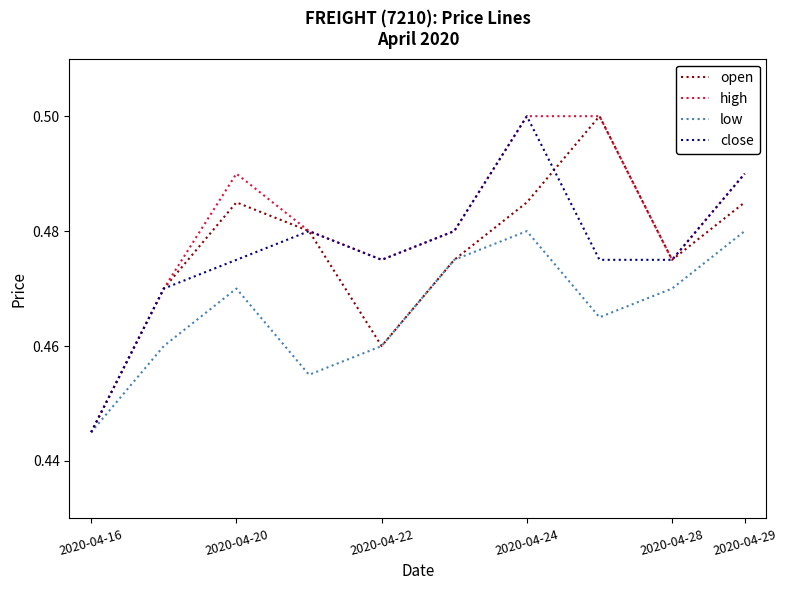

How many lines are shown in the chart?

4